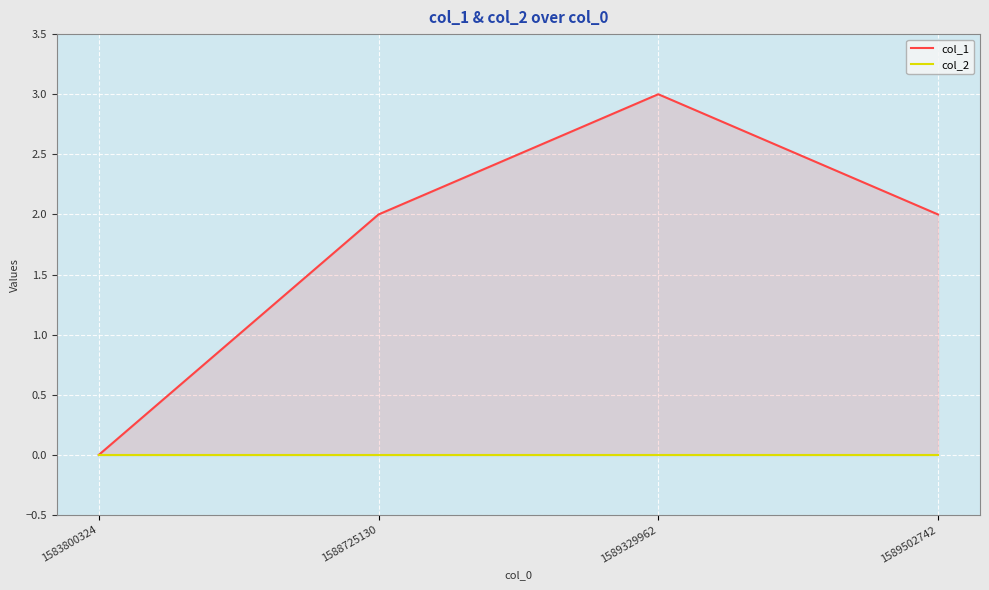

Which has a higher value, 1589329962 or 1589502742?

1589329962